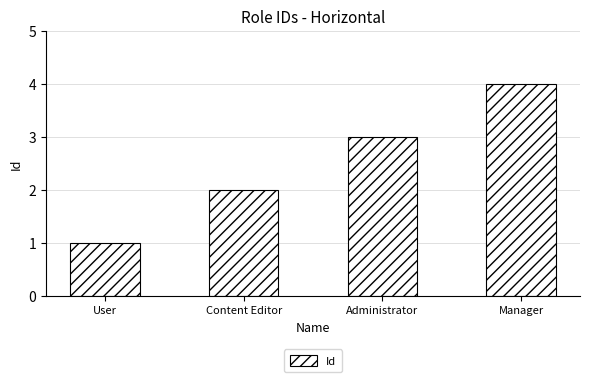

What position from the left is User?

1